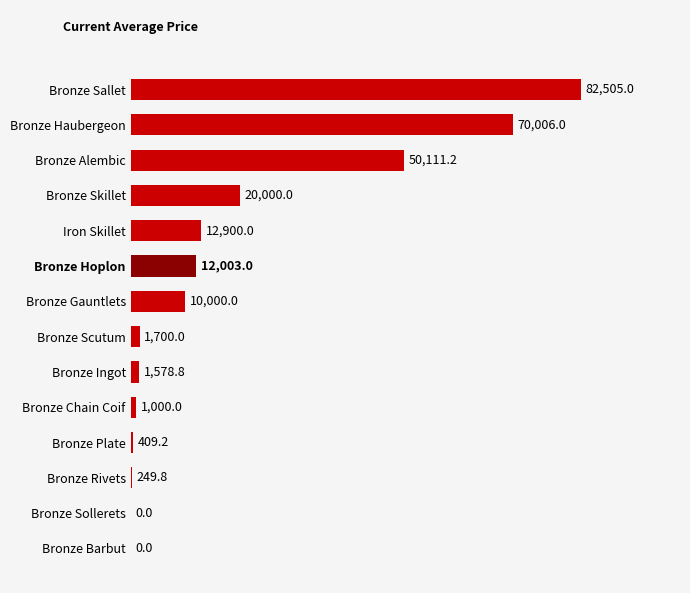

What is the change in value from Bronze Hoplon to Bronze Chain Coif?

-11003.0